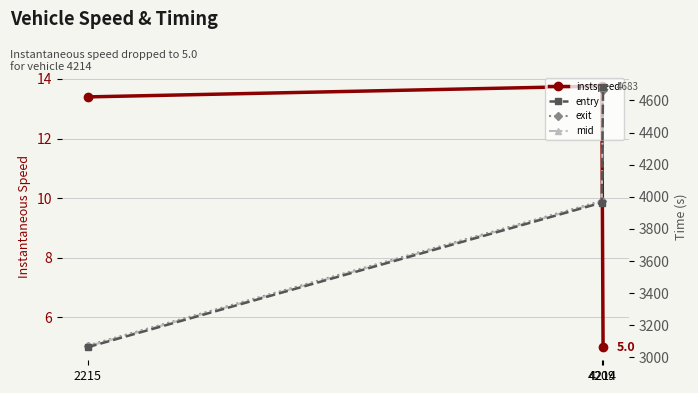

Rank the series by their maximum value, from highest to lowest.

mid, entry, exit, instspeed